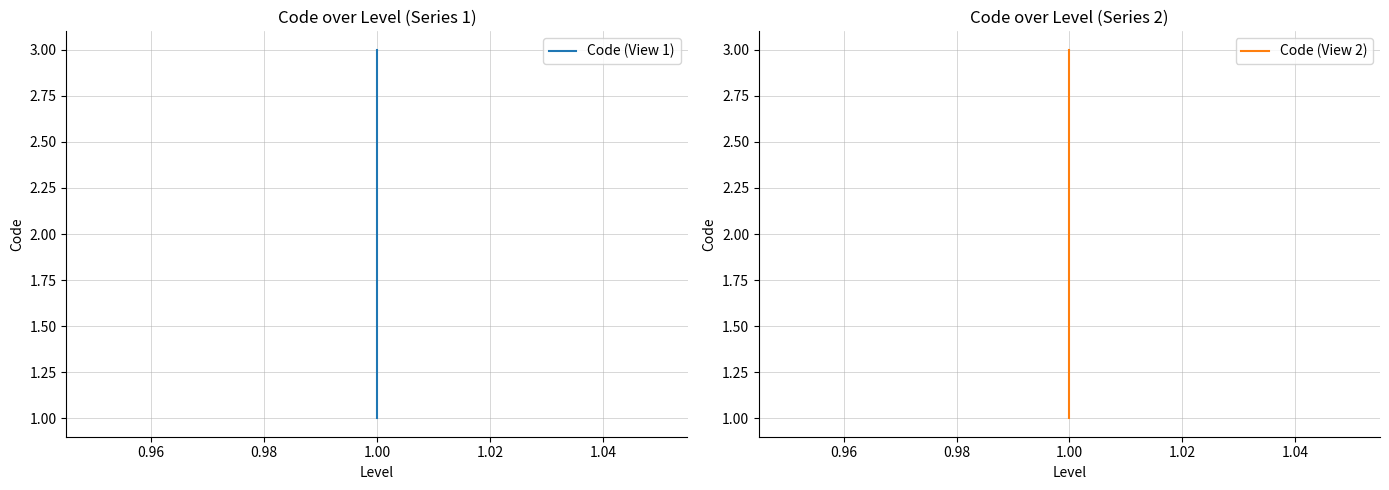

Between 0.94 and 0.98, which is larger?

0.98